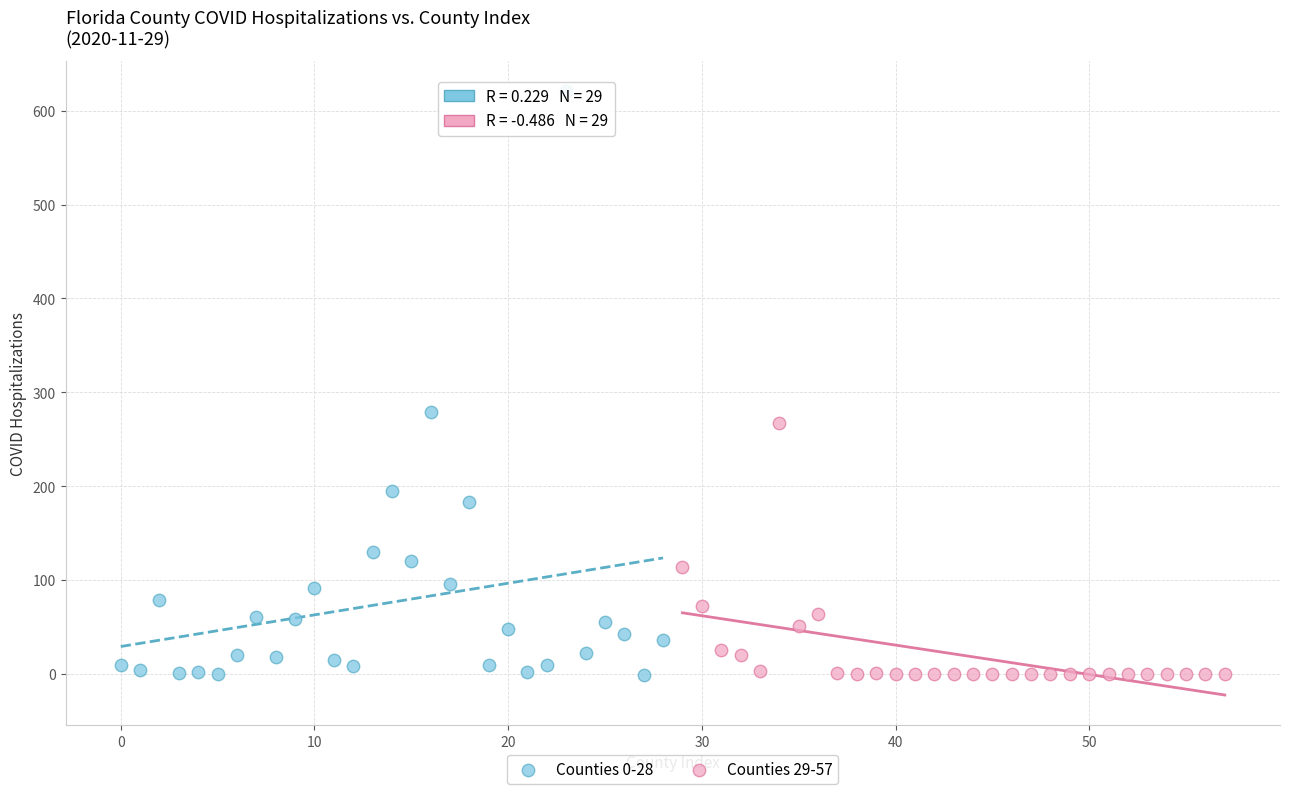

Which series contains the highest Y value?

Counties 0-28